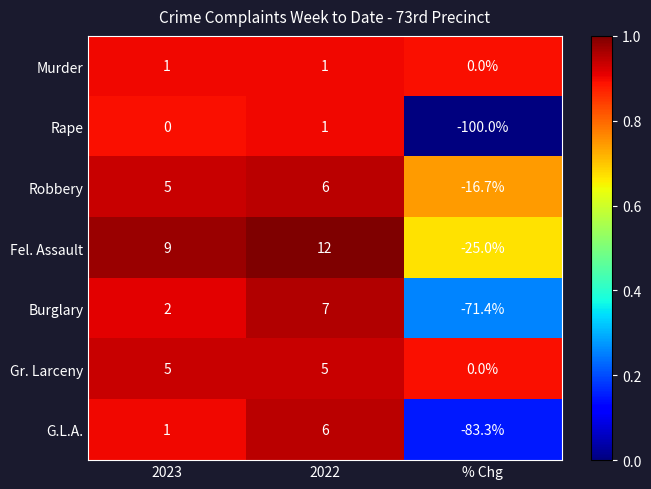

Reading right to left, list all the values displayed in this chart.

Murder: 0.0	1.0	1.0
Rape: -100.0	1.0	0.0
Robbery: -16.7	6.0	5.0
Fel. Assault: -25.0	12.0	9.0
Burglary: -71.4	7.0	2.0
Gr. Larceny: 0.0	5.0	5.0
G.L.A.: -83.3	6.0	1.0